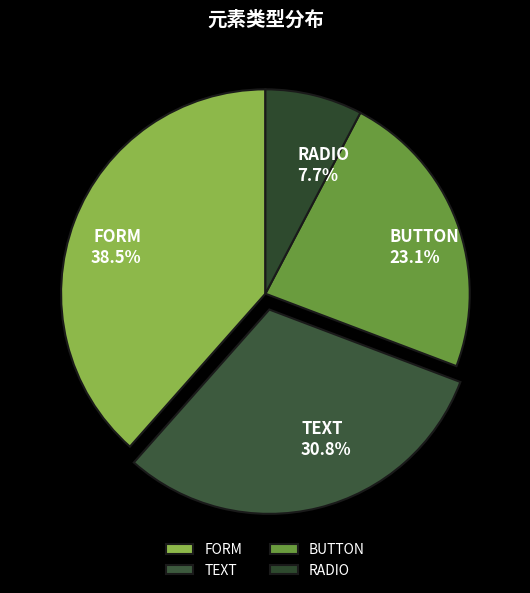

Which category has the smallest portion of the pie?

RADIO